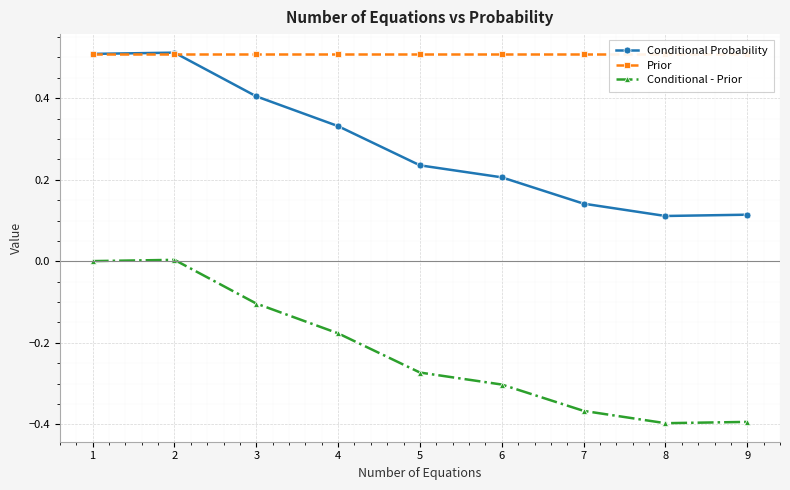

What is the value of the Conditional - Prior point at the 3rd from the left?

-0.1